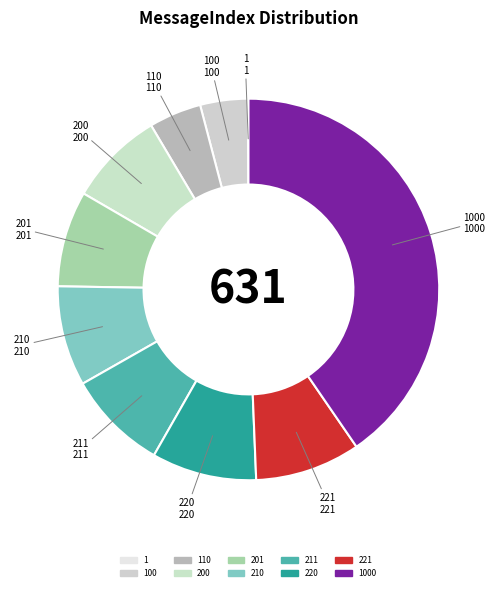

Does any single category account for the majority?

No